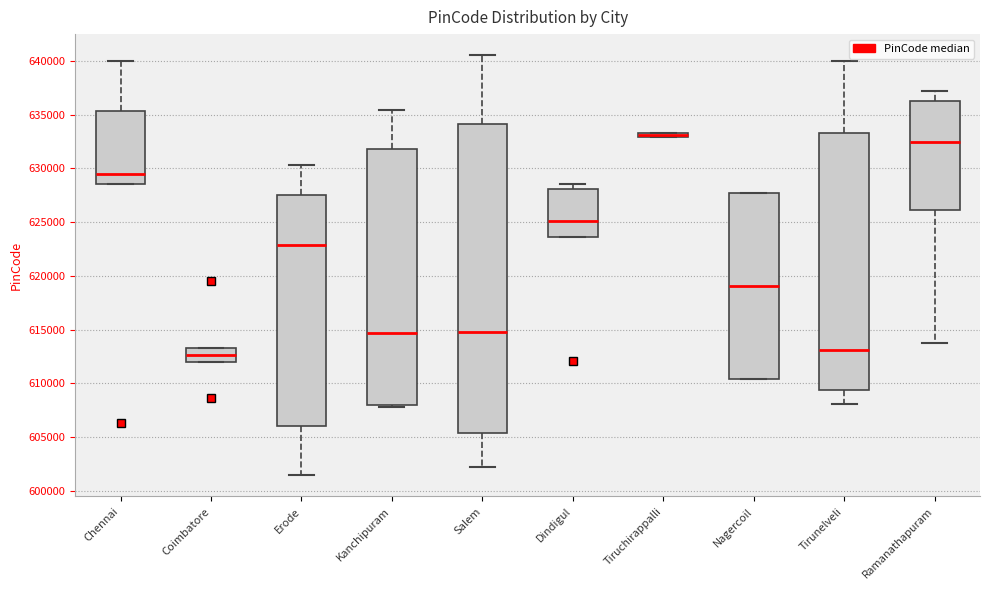

Which box is the tallest, from its lower edge to its upper edge?

Salem